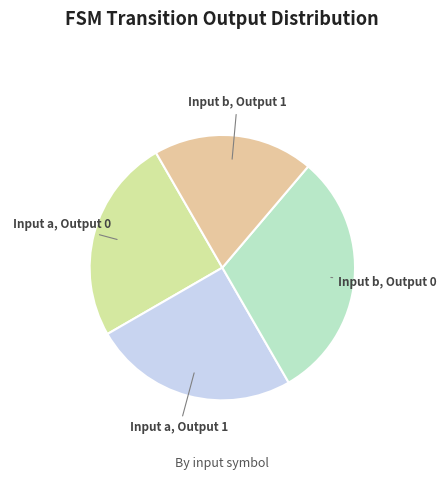

Do Input b, Output 0 and Input a, Output 0 together represent more than half of the pie?

Yes